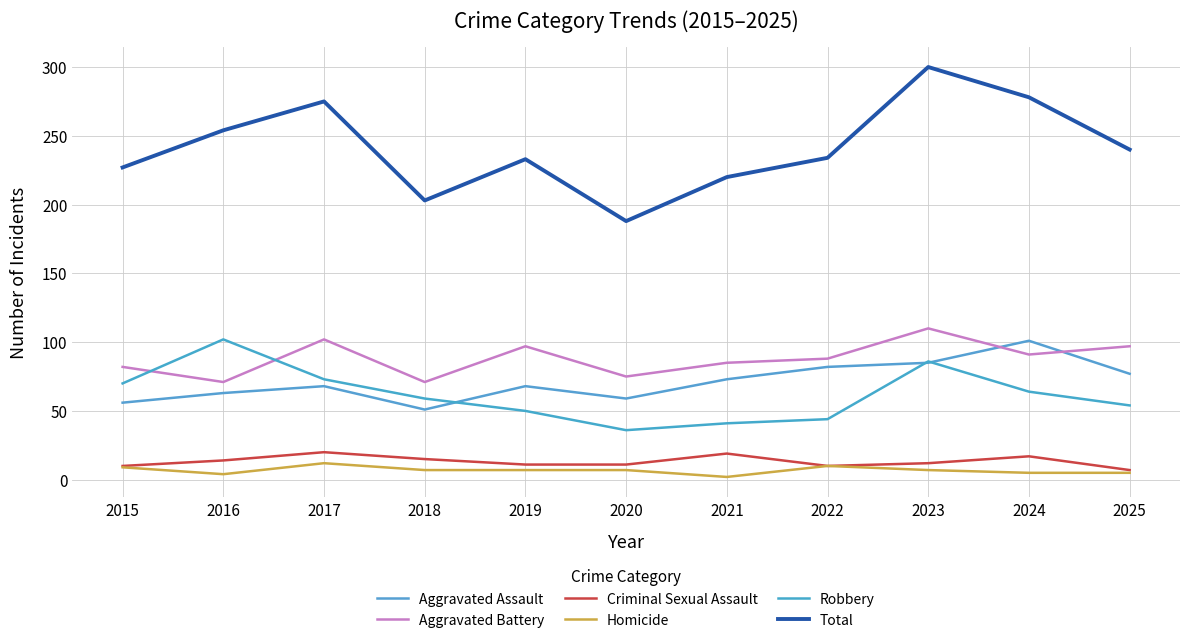

How many lines are shown in the chart?

6